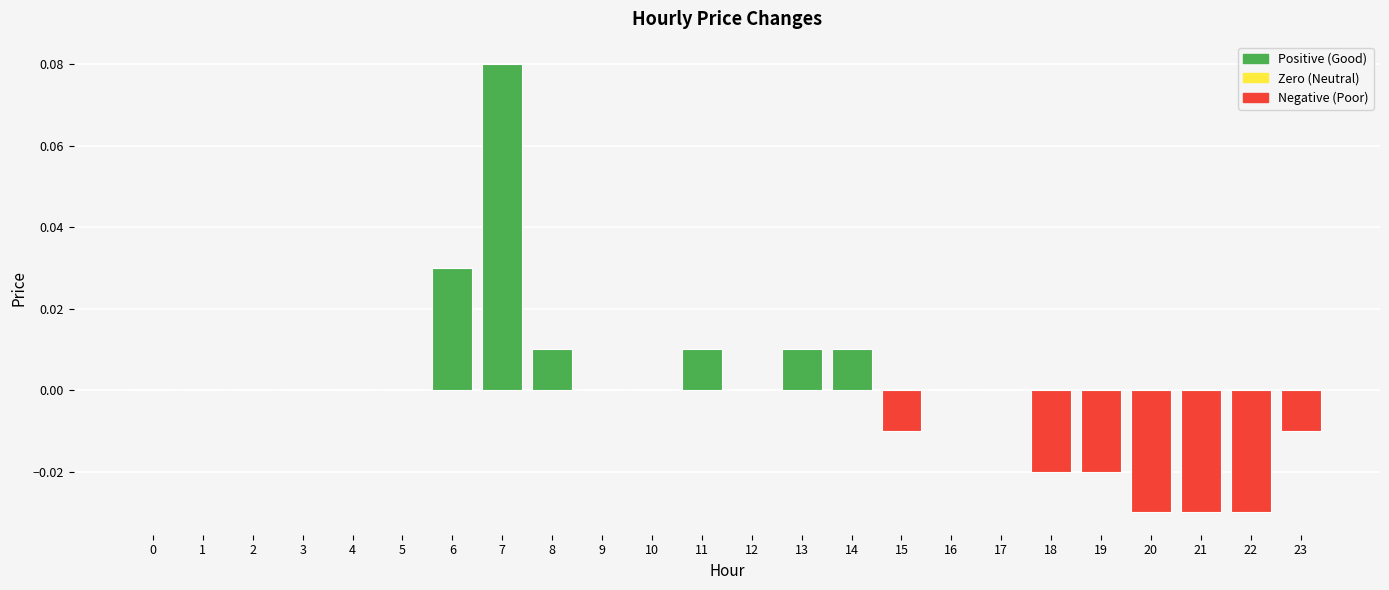

Which category has the highest value across all series?

7